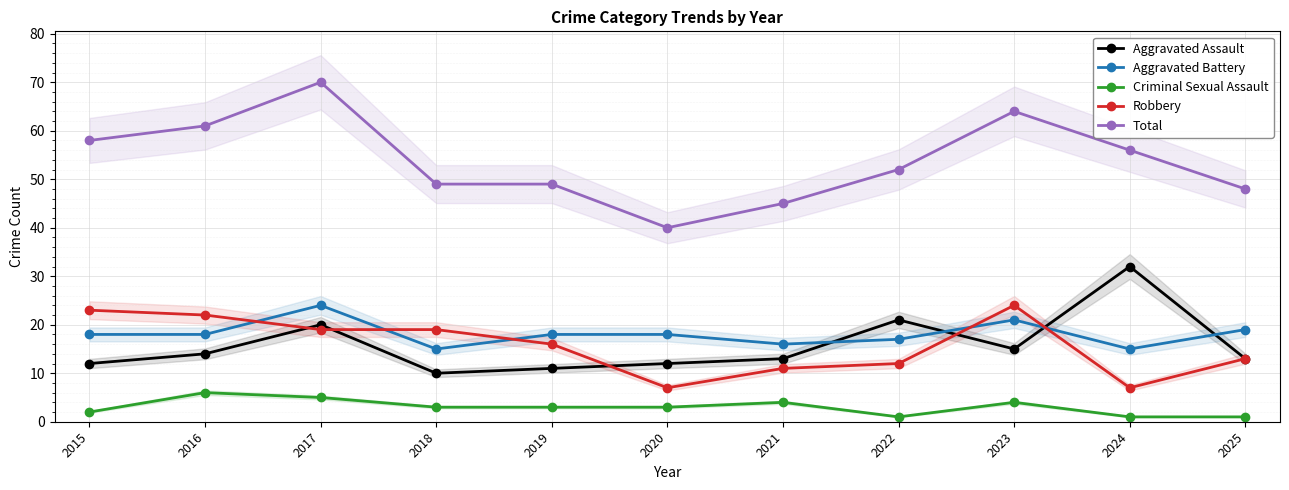

What is the maximum value shown in the chart?

70